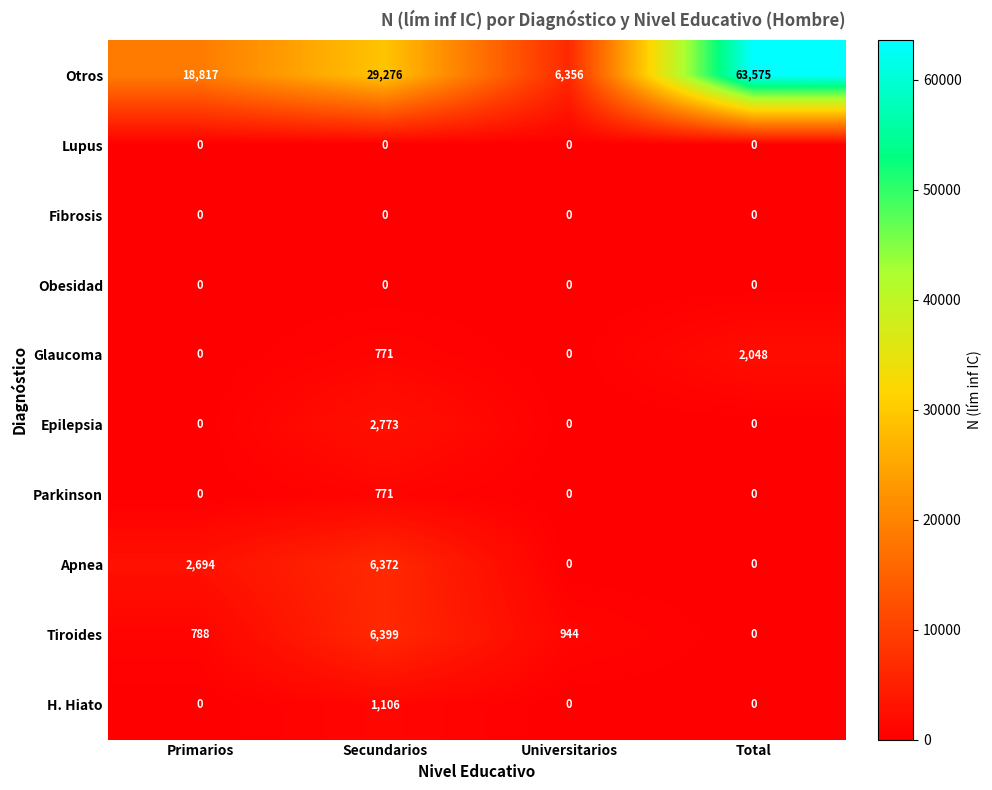

What is the maximum value shown in the chart?

63575